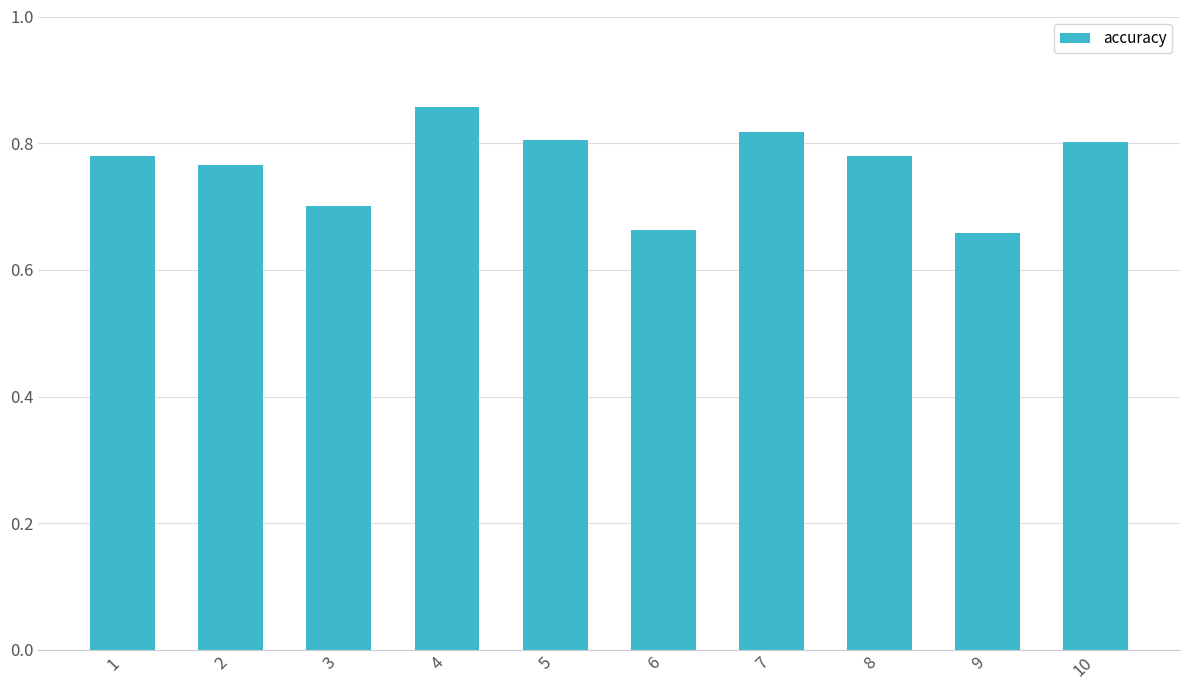

What is the sum of the values at 10 and 3?

1.5